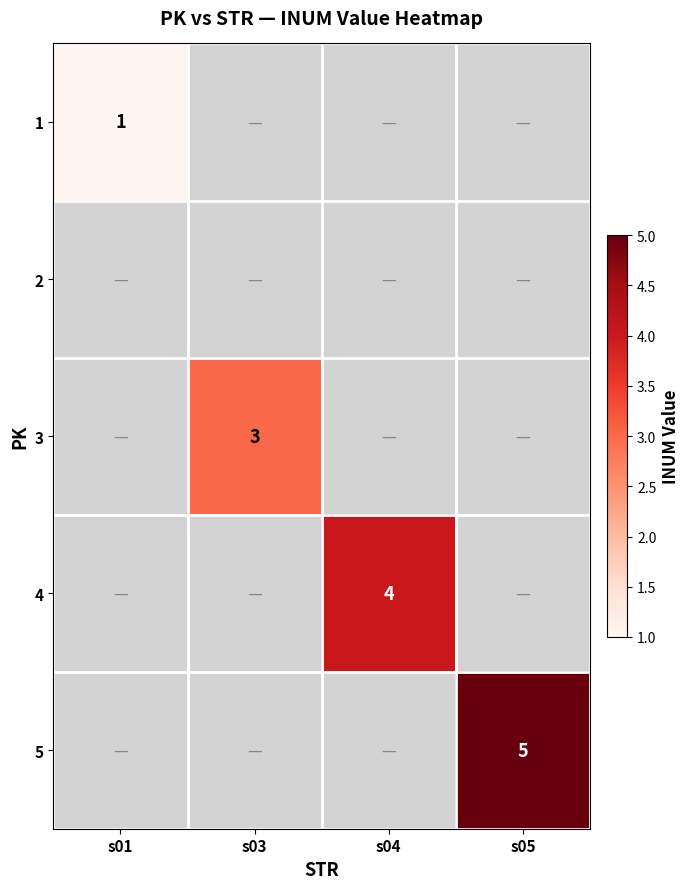

The value of 4 at s04 is 6. True or false?

False